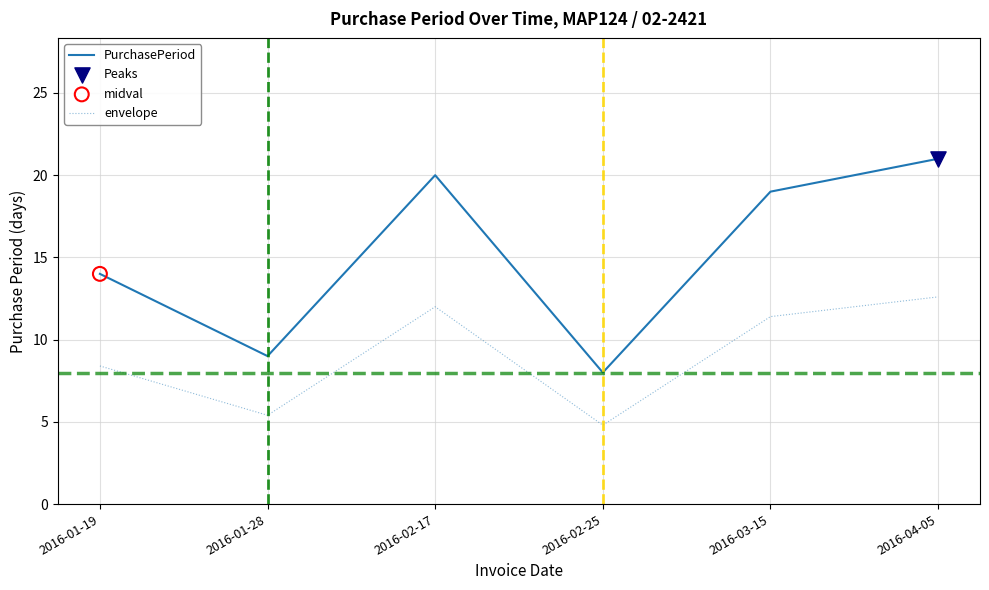

What is the total value across all series at 2016-01-28?

14.4